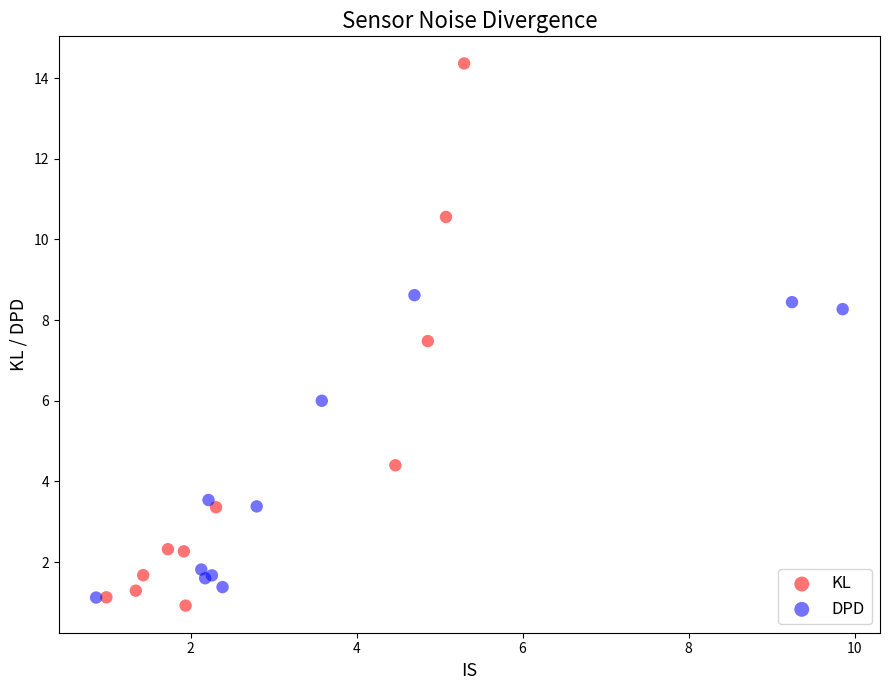

Which series reaches the minimum Y coordinate?

KL